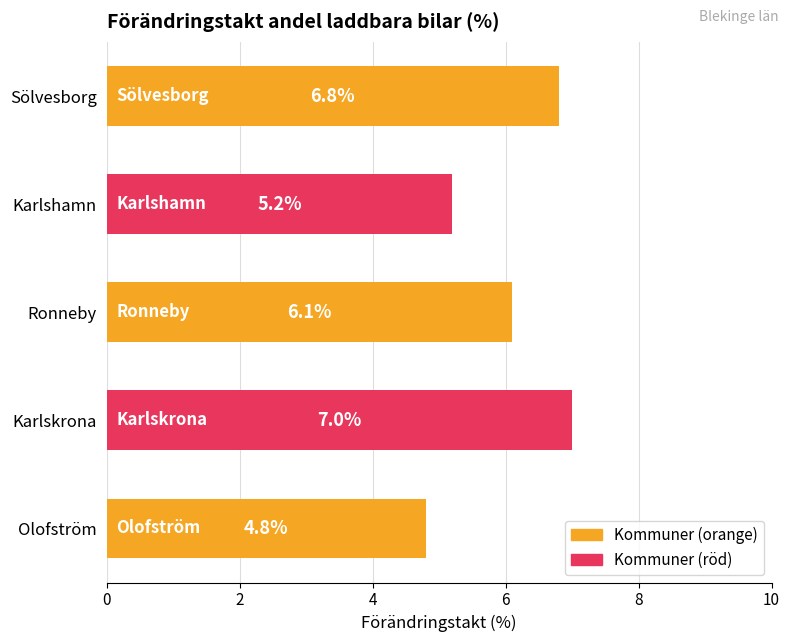

List the labels in order of value, largest first.

Karlskrona, Sölvesborg, Ronneby, Karlshamn, Olofström